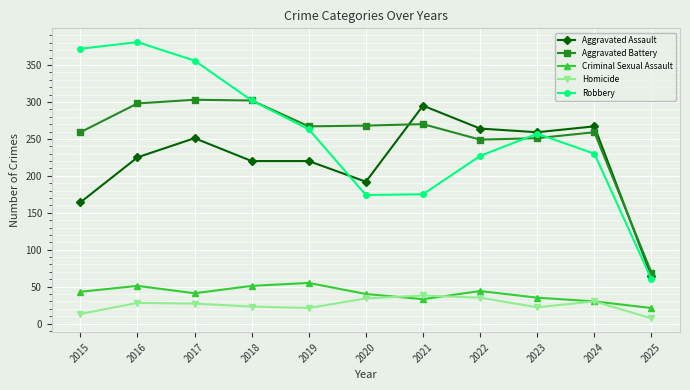

What is the difference between the highest and lowest values at 2018?

279